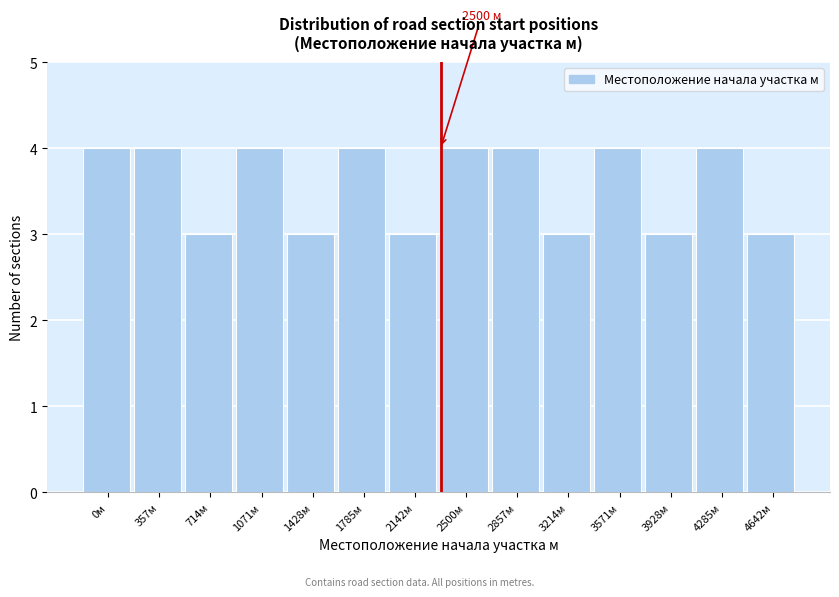

Reading left to right, extract all data points from this chart.

4	4	3	4	3	4	3	4	4	3	4	3	4	3